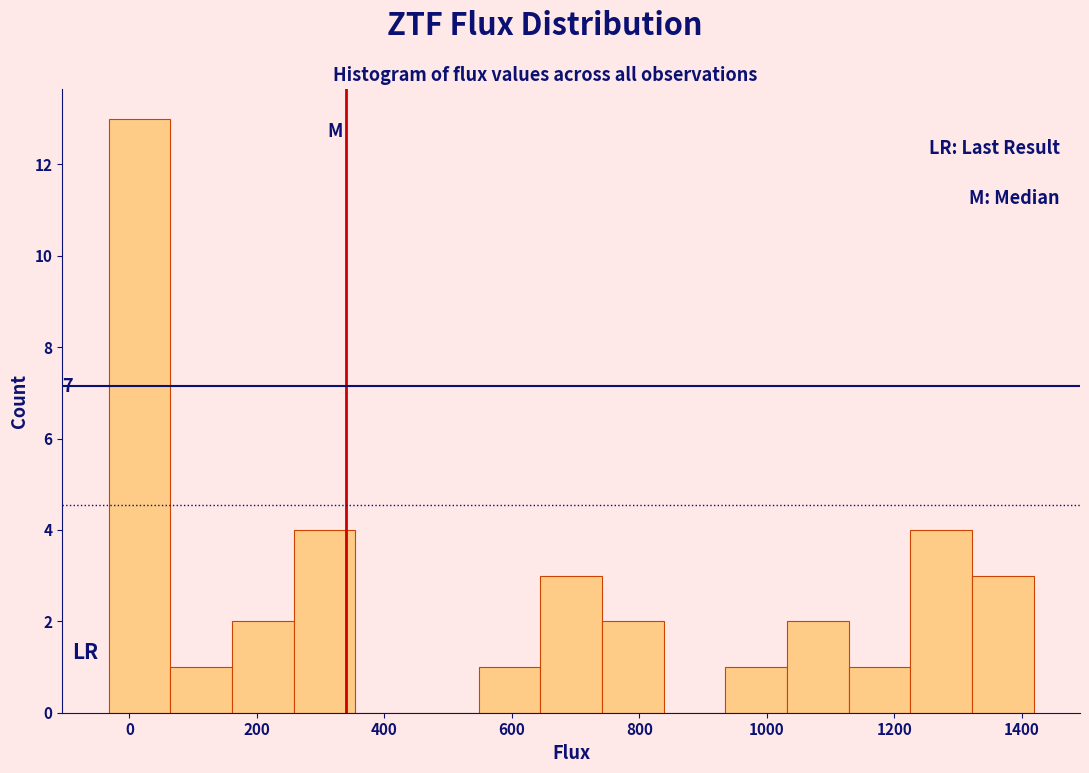

Which range on the x-axis has the tallest bar?

-40 to 60